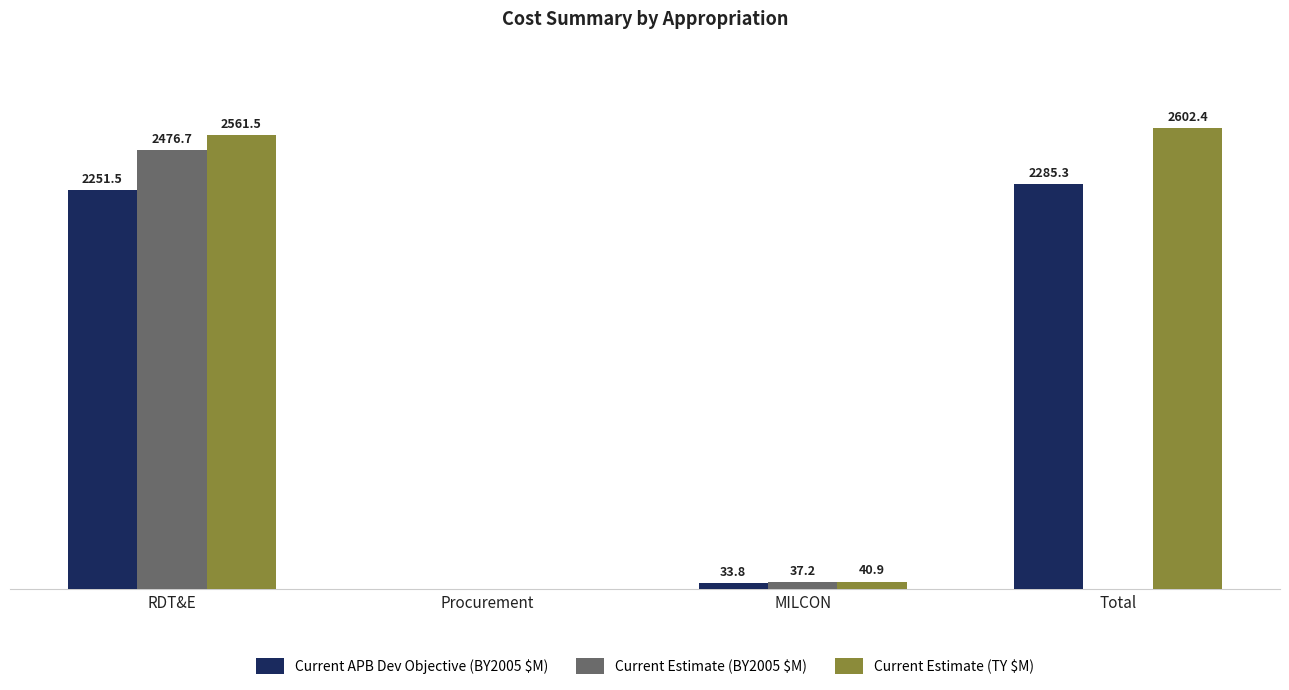

Which series has the largest total across all categories?

Current Estimate (TY $M)